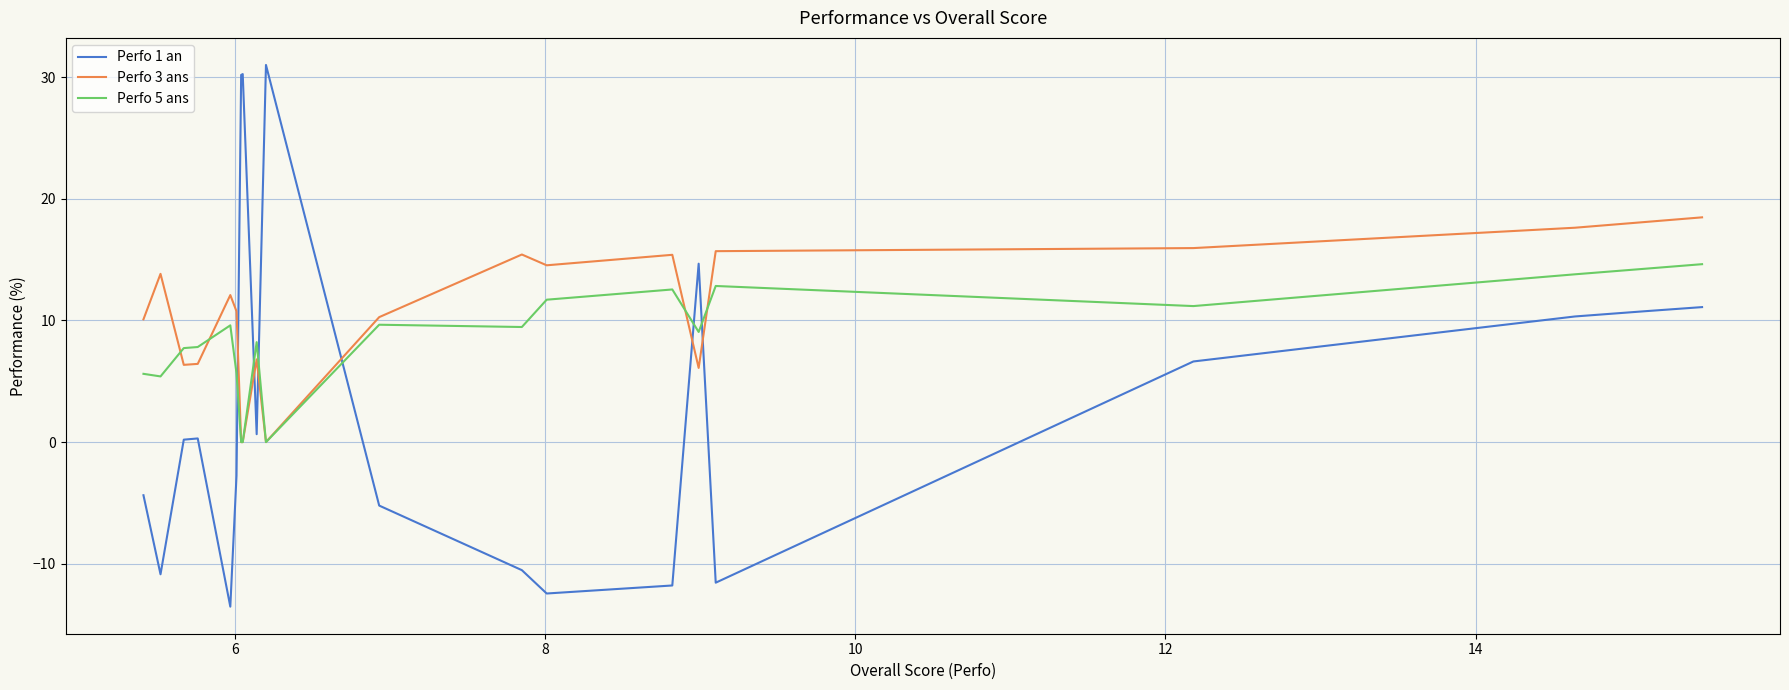

Which series has the widest spread of values?

Perfo 1 an